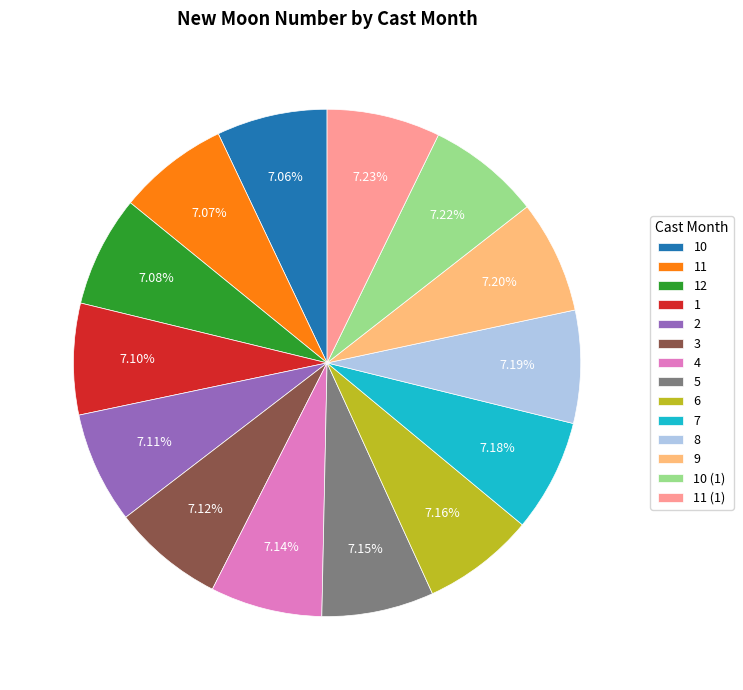

Is there any slice that represents more than half of the pie?

No